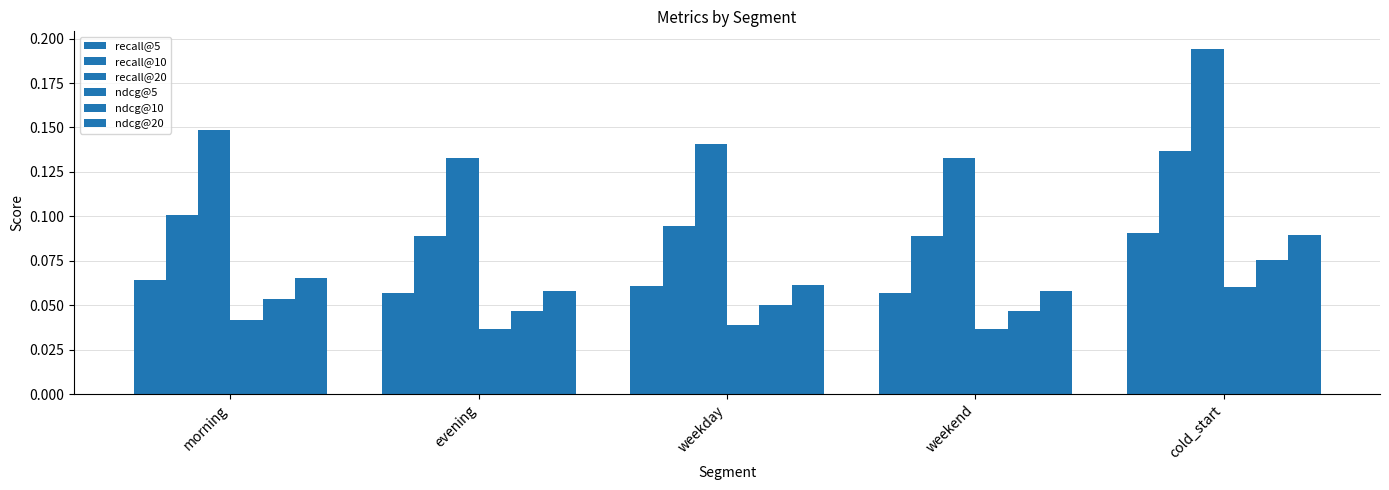

Which series has the largest total across all categories?

recall@20